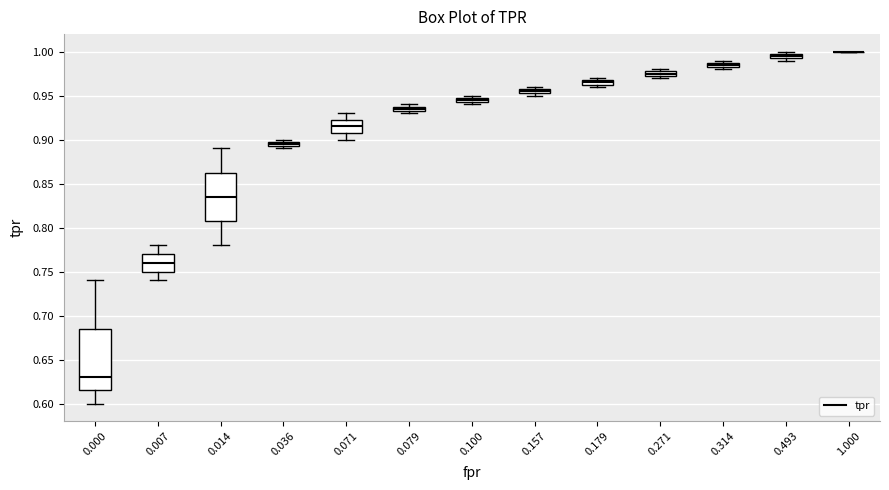

Where is the lower edge of the box at x = 0.079 on the y-axis? The values are not printed on the chart, so give them approximately, as read against the axis.

0.935